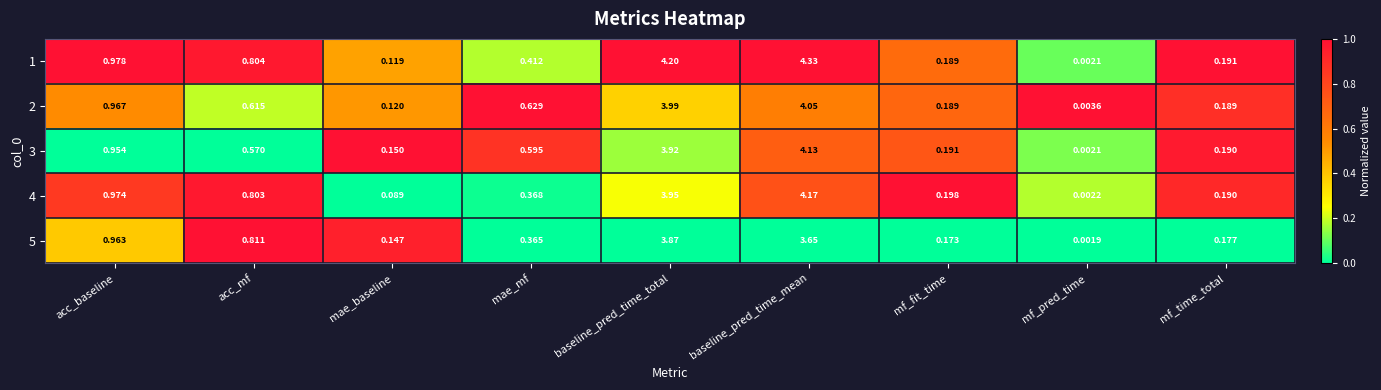

Is the value of 2 at acc_baseline greater than the value of 3 at baseline_pred_time_total?

No